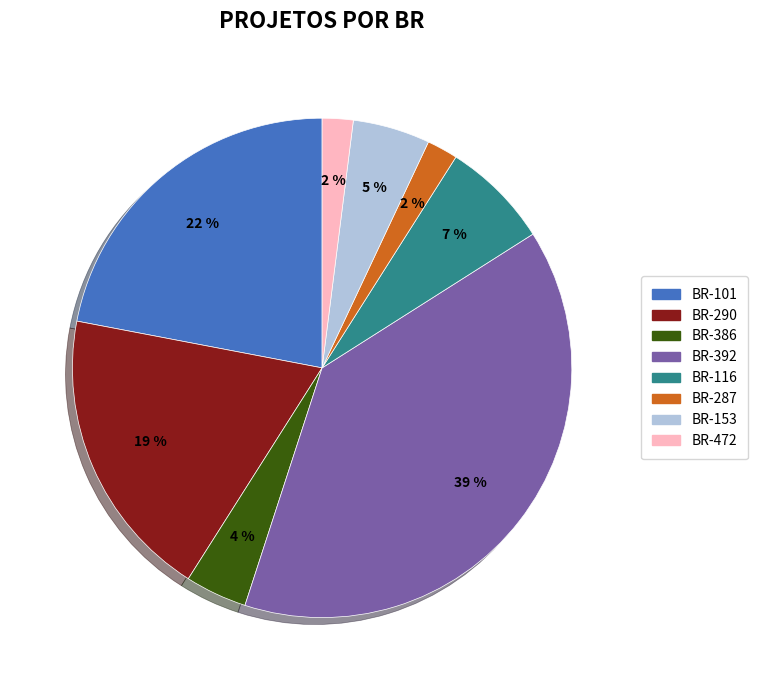

Does any single category account for the majority?

No